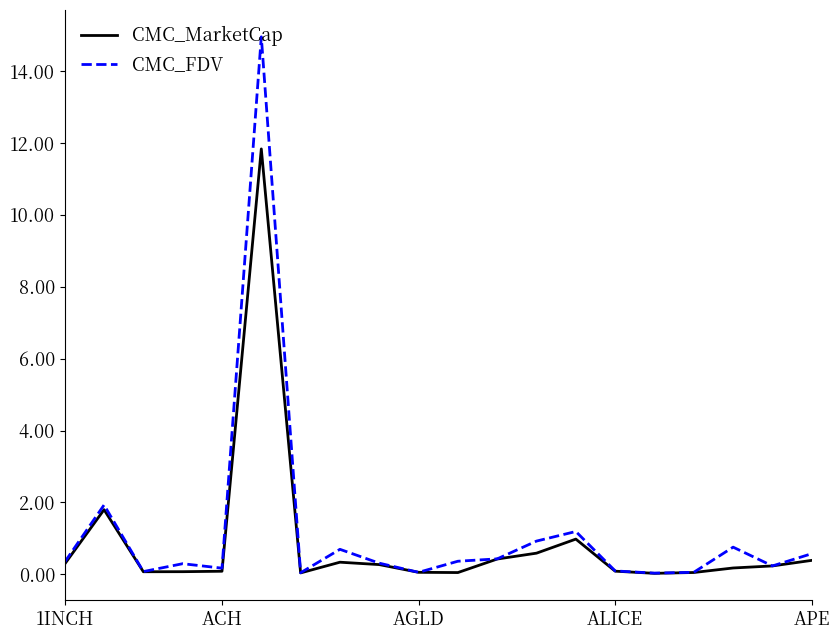

What is the greatest value displayed?

15.0